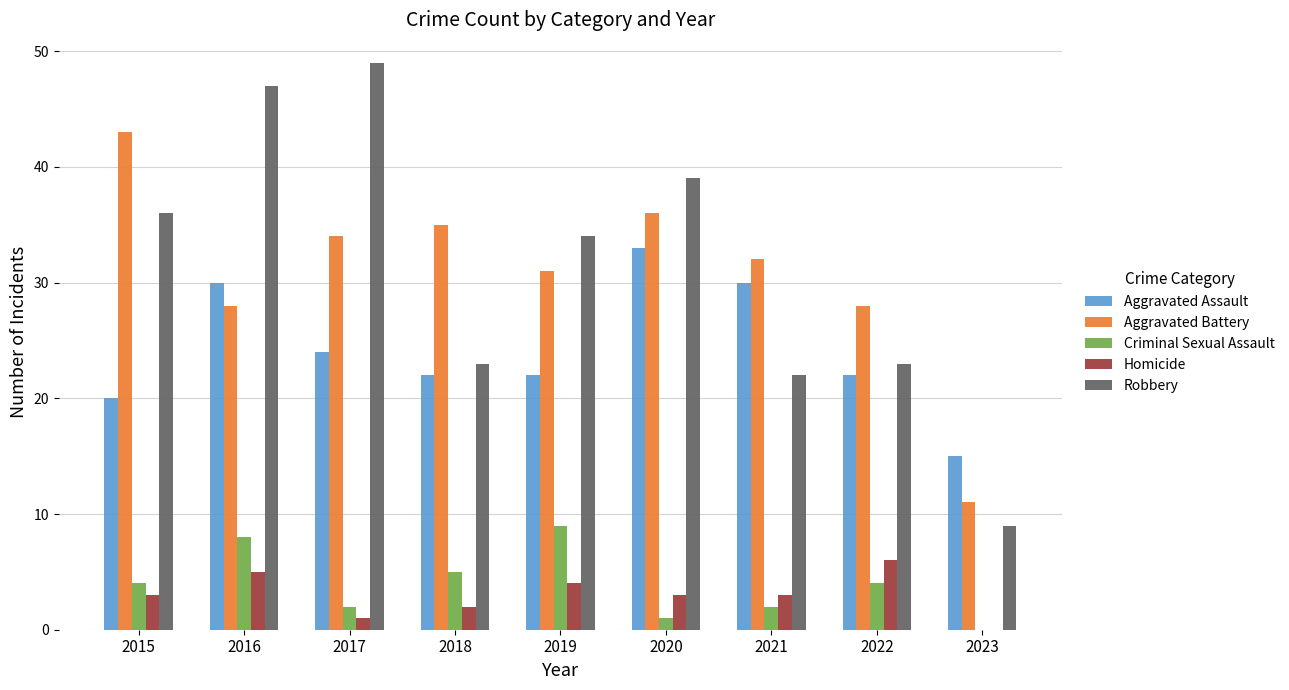

The Robbery series shows 8 at 2022. True or false?

False